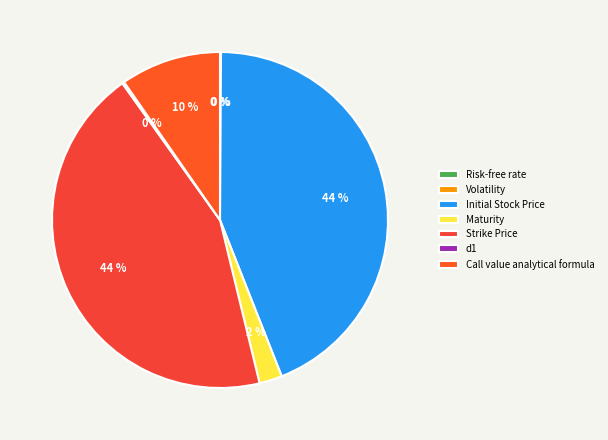

To the nearest percent, what is the difference between the Strike Price and d1 slice percentages?

44%